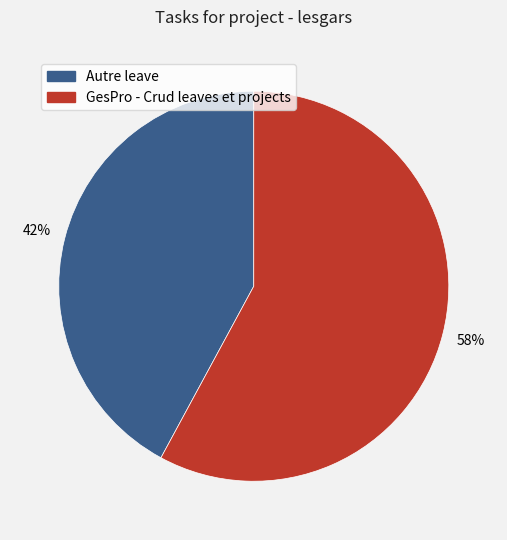

How many segments does this pie chart have?

2